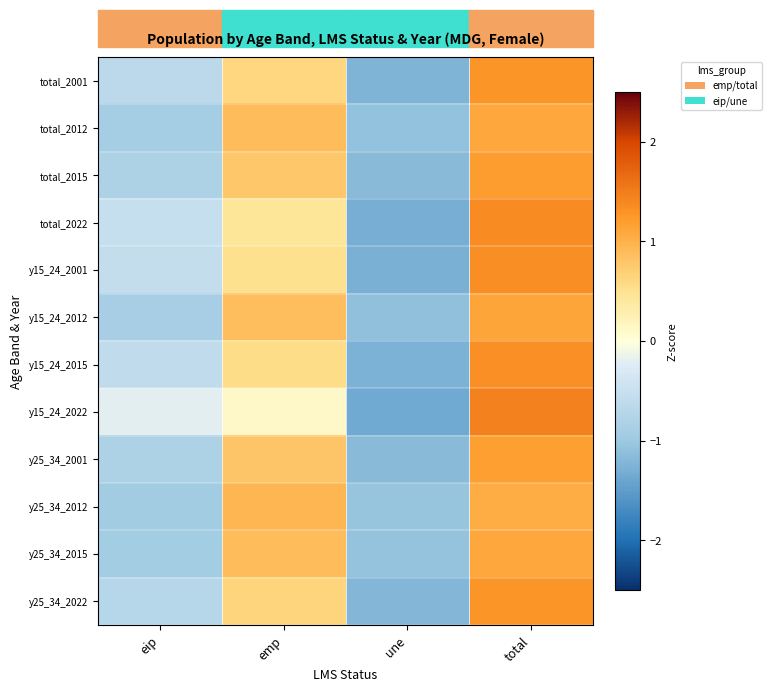

Rank the series by their maximum value, from lowest to highest.

y25_34_2012, total_2012, y25_34_2015, y15_24_2012, y25_34_2001, total_2015, total_2001, y25_34_2022, y15_24_2015, y15_24_2001, total_2022, y15_24_2022